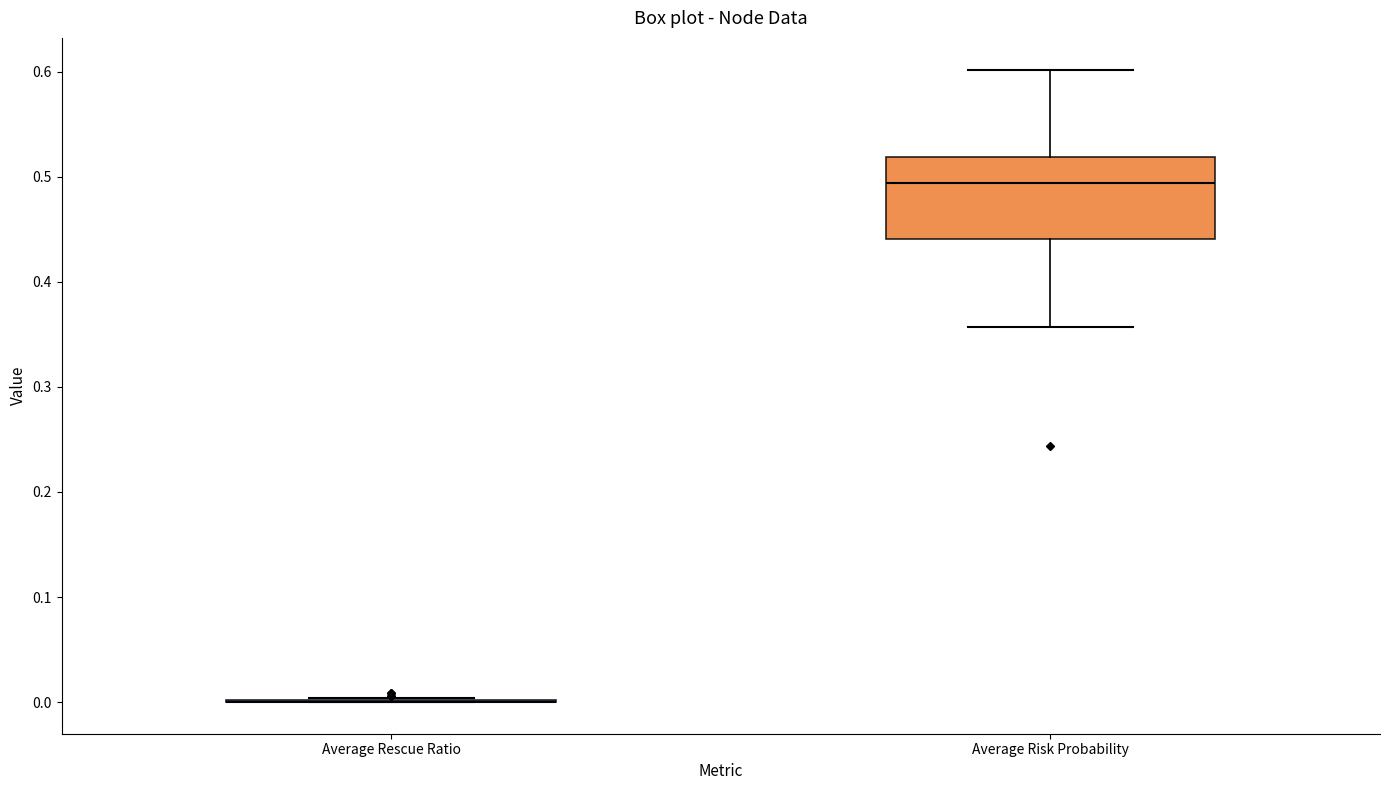

Which box is the tallest, from its lower edge to its upper edge?

Average Risk Probability